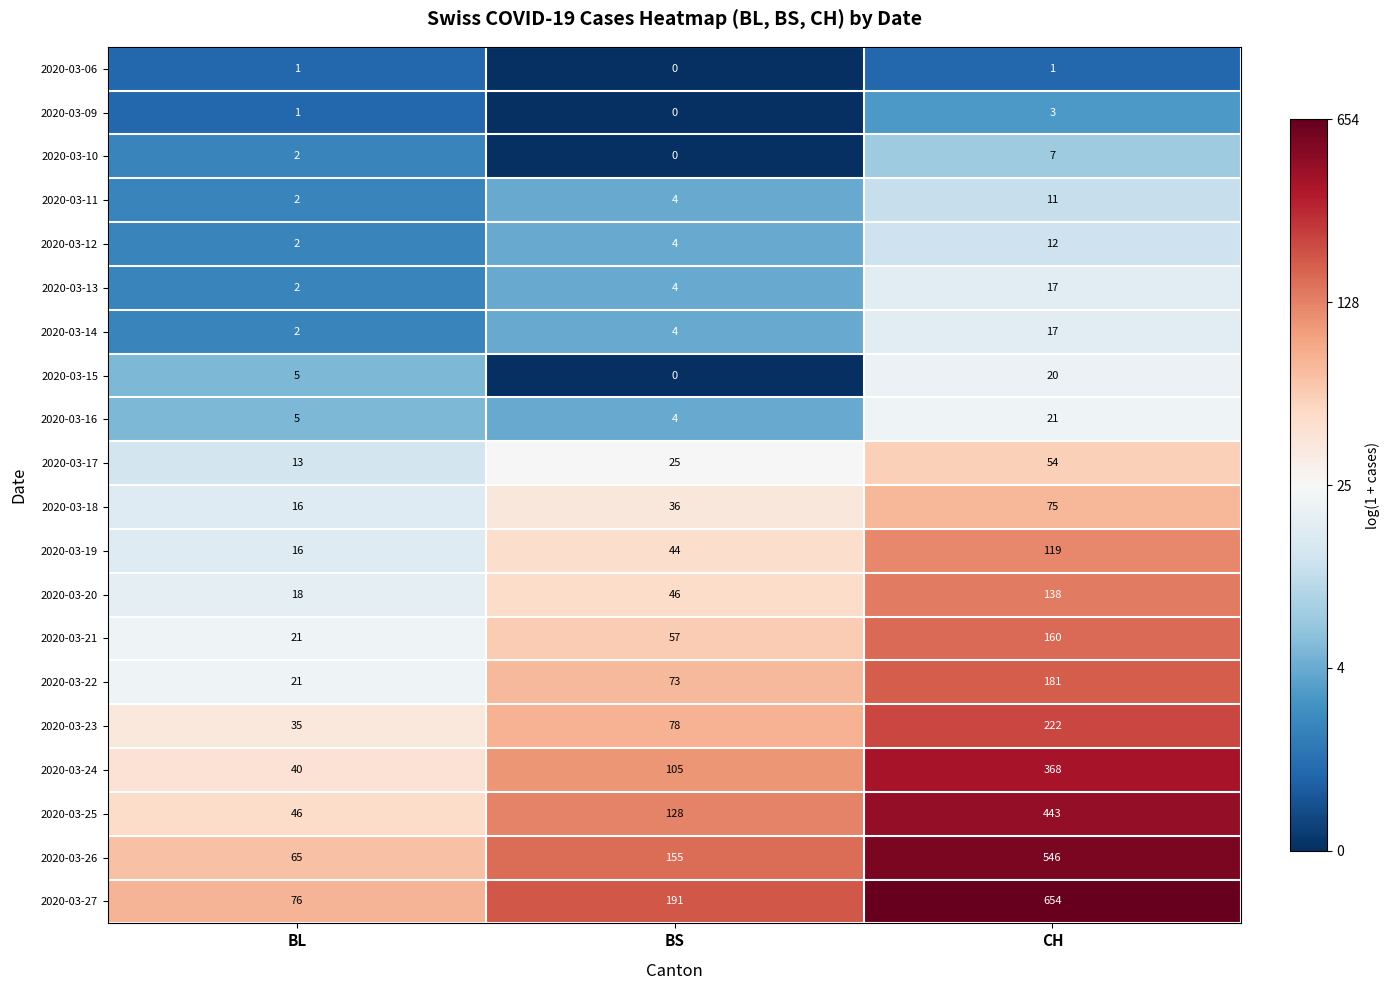

Is the value of 2020-03-06 at BS greater than the value of 2020-03-26 at BL?

No